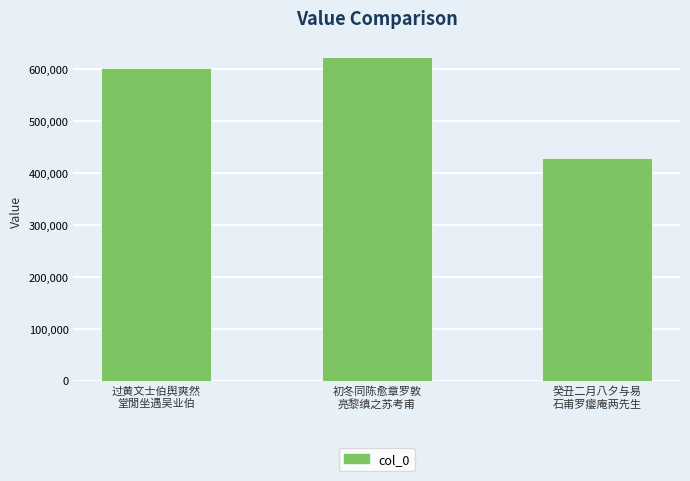

How many values are between 429224 and 623797?

3